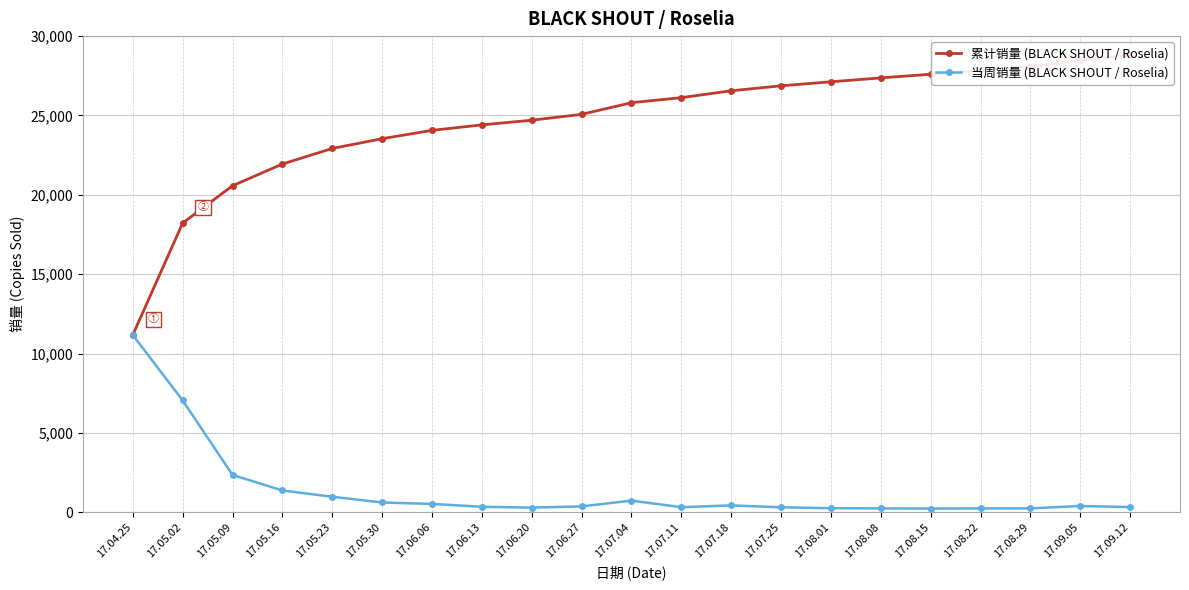

List the labels in order of 当周销量 (BLACK SHOUT / Roselia) value, largest first.

17.04.25, 17.05.02, 17.05.09, 17.05.16, 17.05.23, 17.07.04, 17.05.30, 17.06.06, 17.07.18, 17.09.05, 17.06.27, 17.06.13, 17.09.12, 17.07.11, 17.07.25, 17.06.20, 17.08.01, 17.08.08, 17.08.29, 17.08.22, 17.08.15